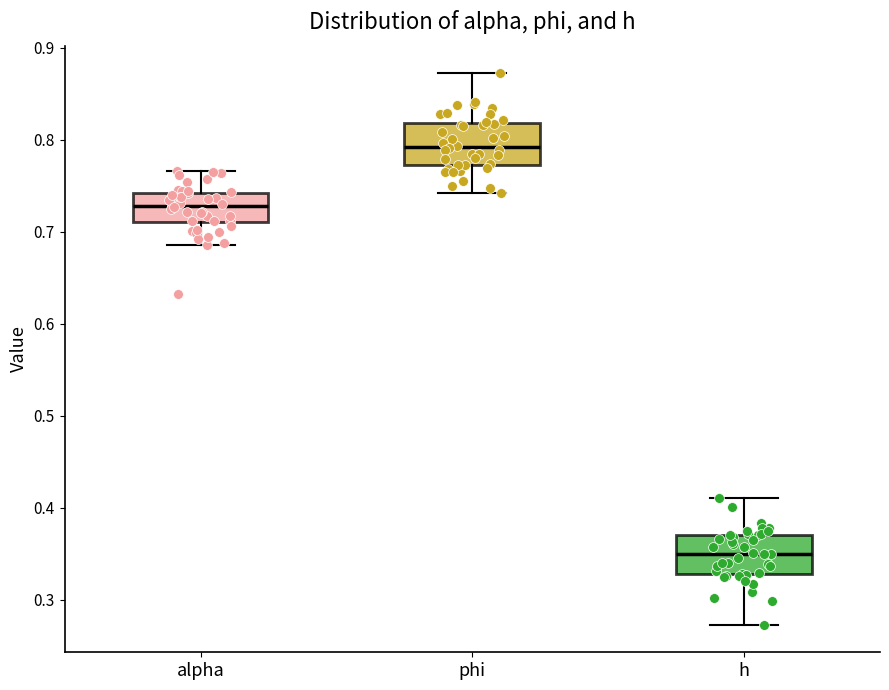

Where does the upper whisker of the box for phi end on the y-axis? The values are not printed on the chart, so give them approximately, as read against the axis.

0.87